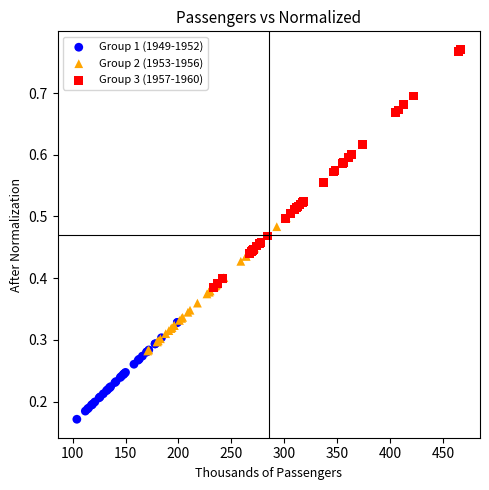

Which series reaches the minimum Y coordinate?

Group 1 (1949-1952)